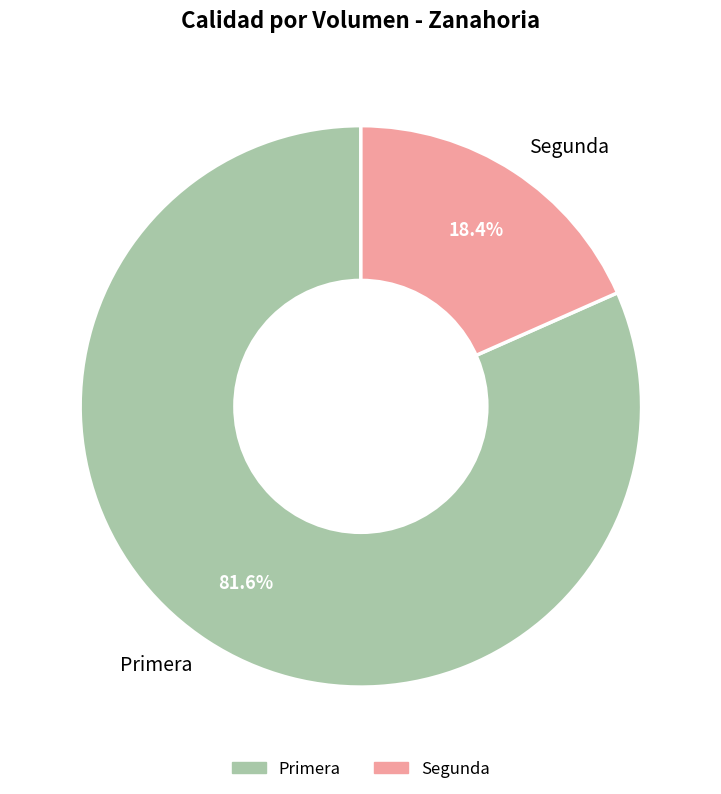

Which category accounts for the majority?

Primera